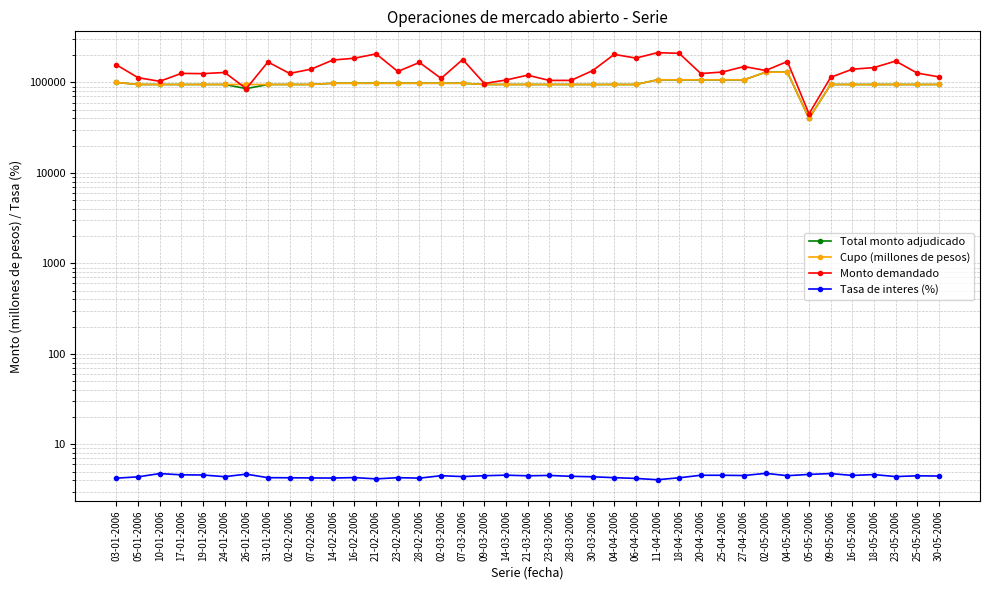

True or false: Tasa de interes (%) has a value of 4.2 at 21-02-2006.

True